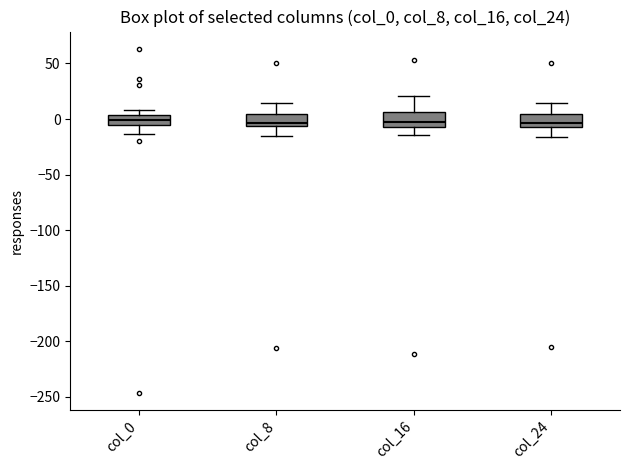

Reading left to right, transcribe this box plot: for each box, give where its median line is, the range the box spans, and where its two whiskers end, as read against the y-axis. The values are not printed on the chart, so give them approximately, as read against the axis.

col_0: median 0, box -5 to 5, whiskers -15 to 10
col_8: median -5 (just above the box's lower edge), box -5 to 5, whiskers -15 to 15
col_16: median -5 (just above the box's lower edge), box -5 to 5, whiskers -15 to 20
col_24: median -5, box -10 to 5, whiskers -15 to 15